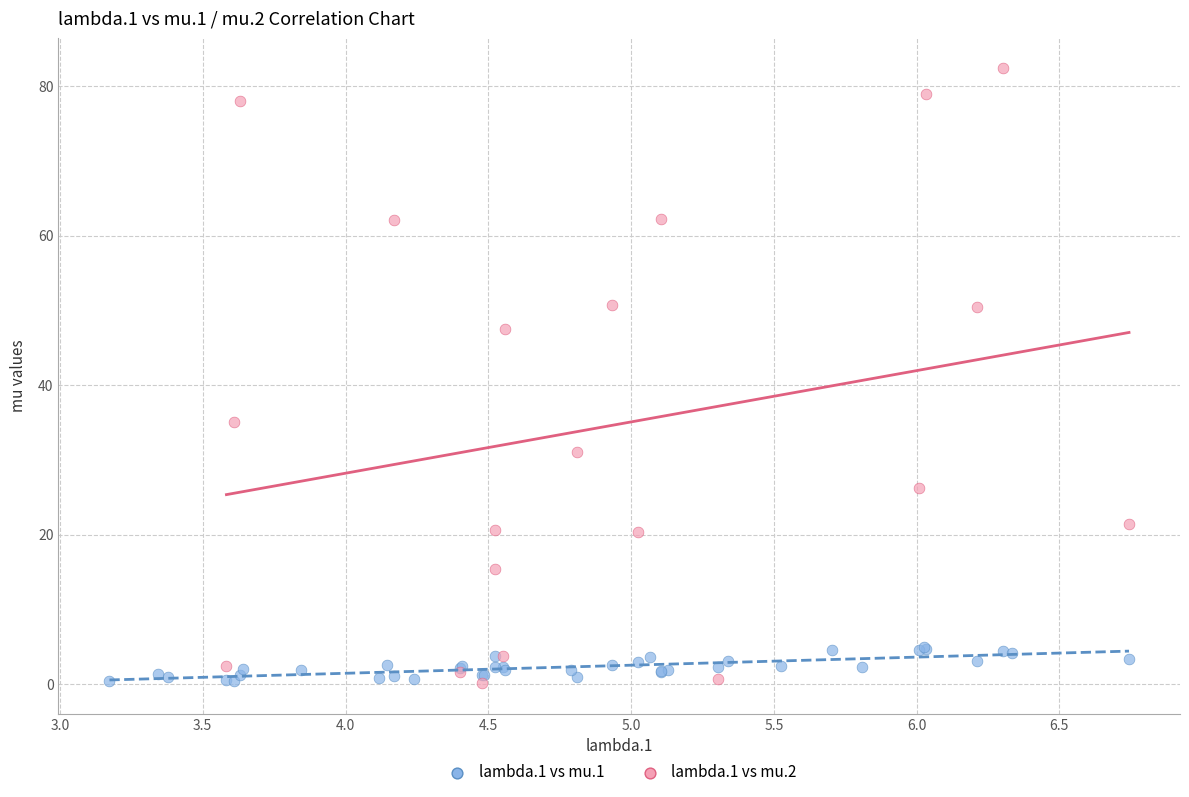

Which series contains the highest Y value?

lambda.1 vs mu.2